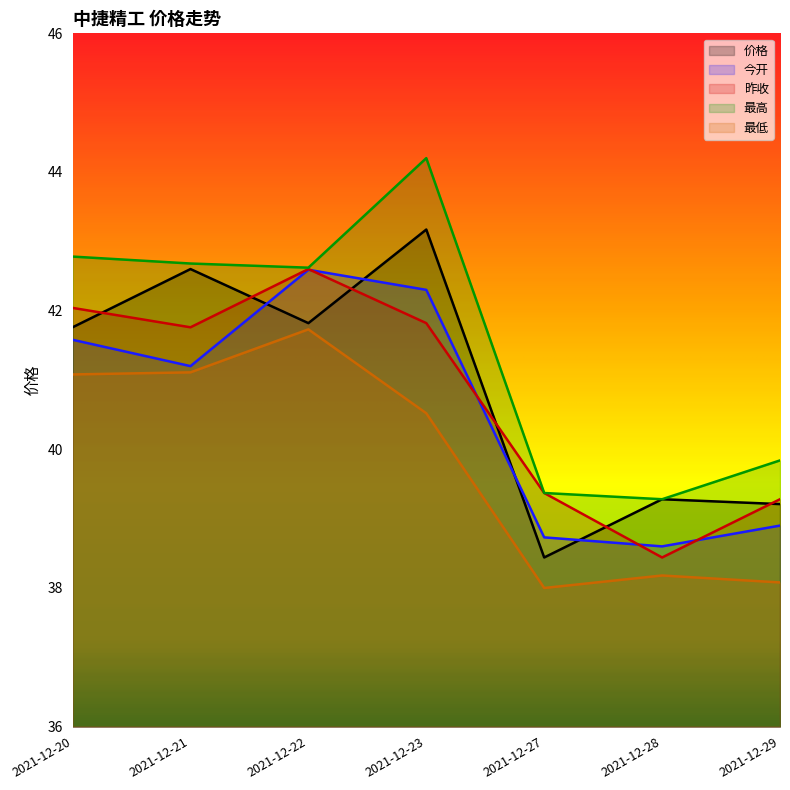

What is the minimum value for 最低?

38.0